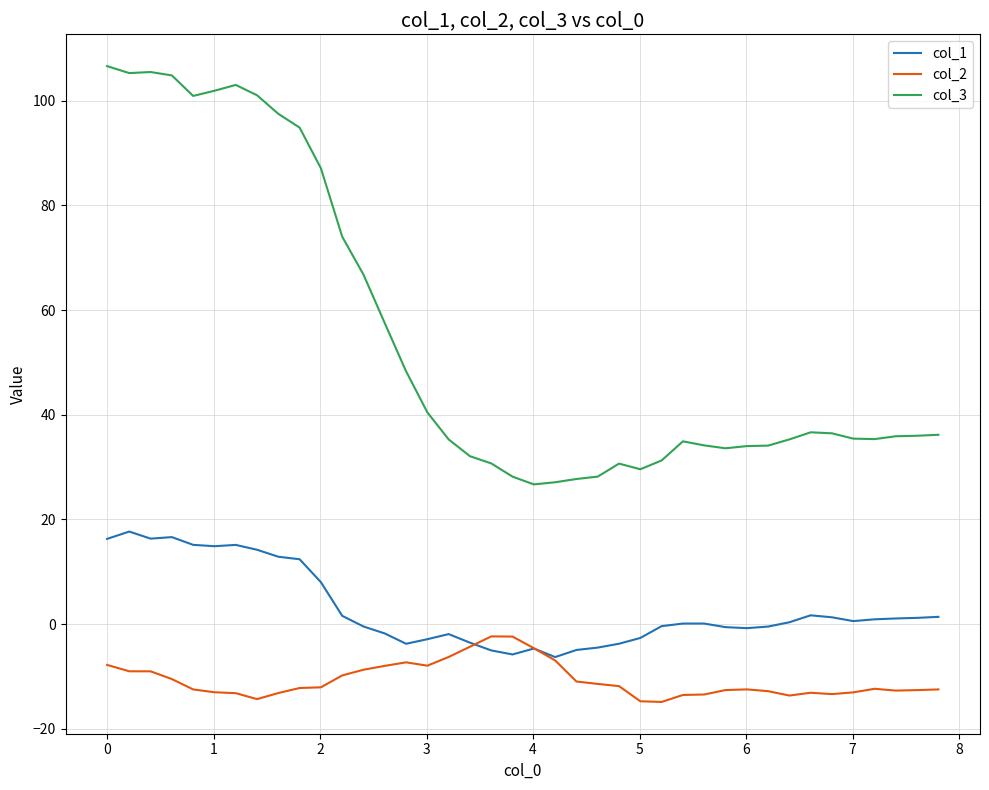

List the series in order of their peak value, highest first.

col_3, col_1, col_2